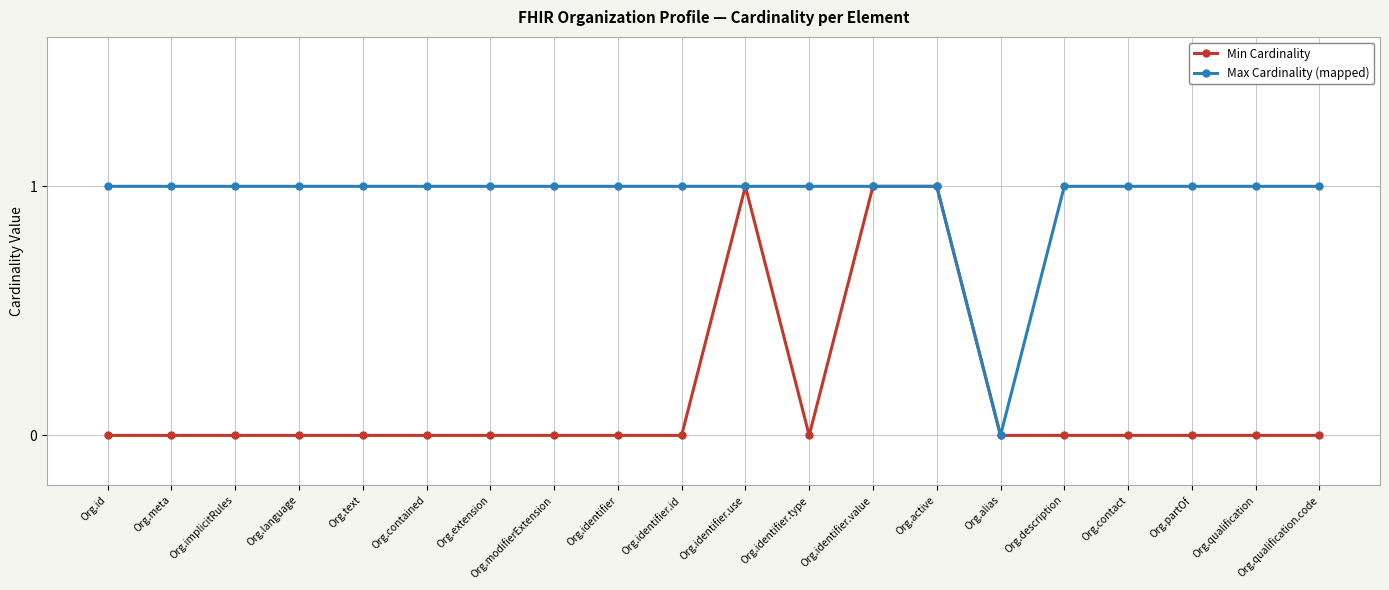

Rank the series at Org.modifierExtension from highest to lowest value.

Max Cardinality (mapped), Min Cardinality